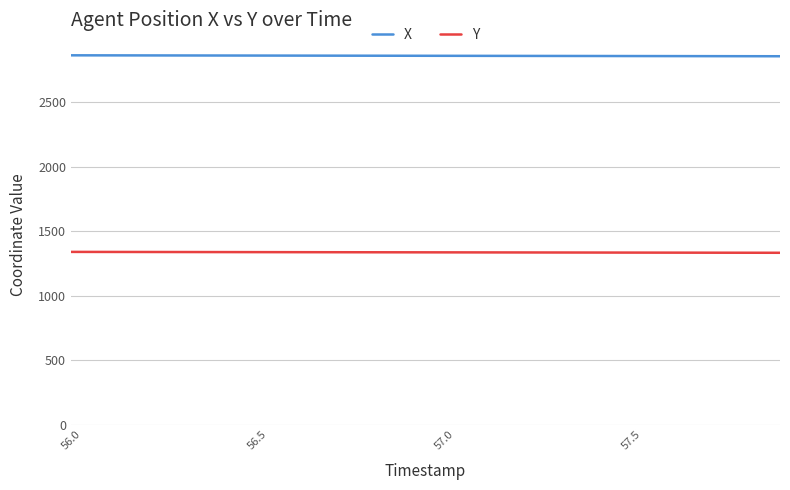

List the series in order of their peak value, highest first.

X, Y